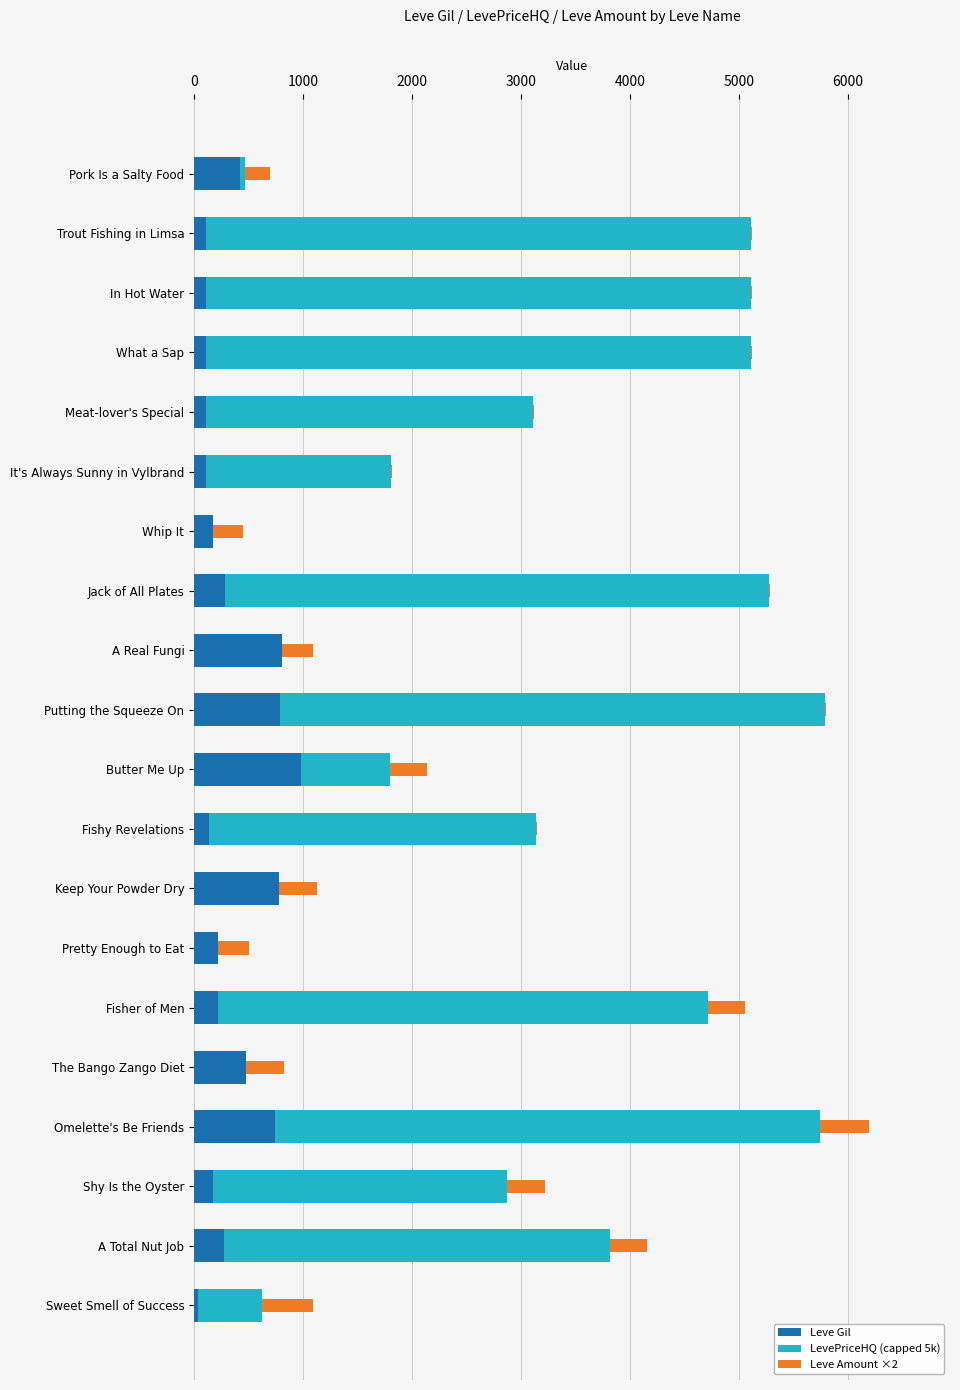

The Leve Gil series shows 1732 at Butter Me Up. True or false?

False